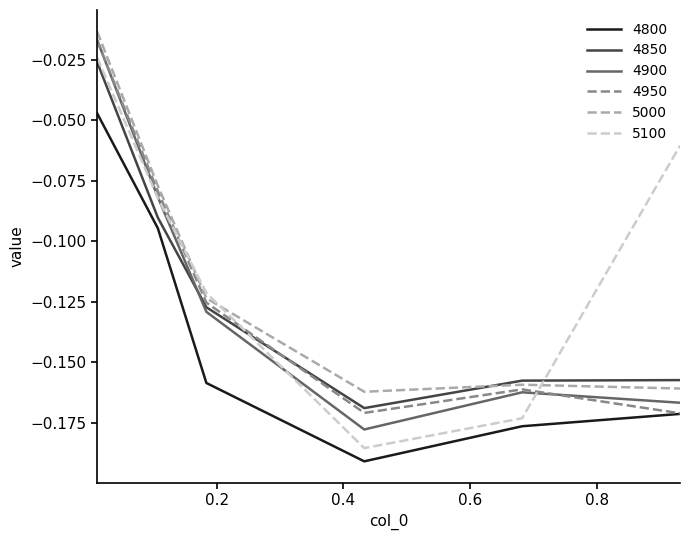

Which series has the largest total across all categories?

5100